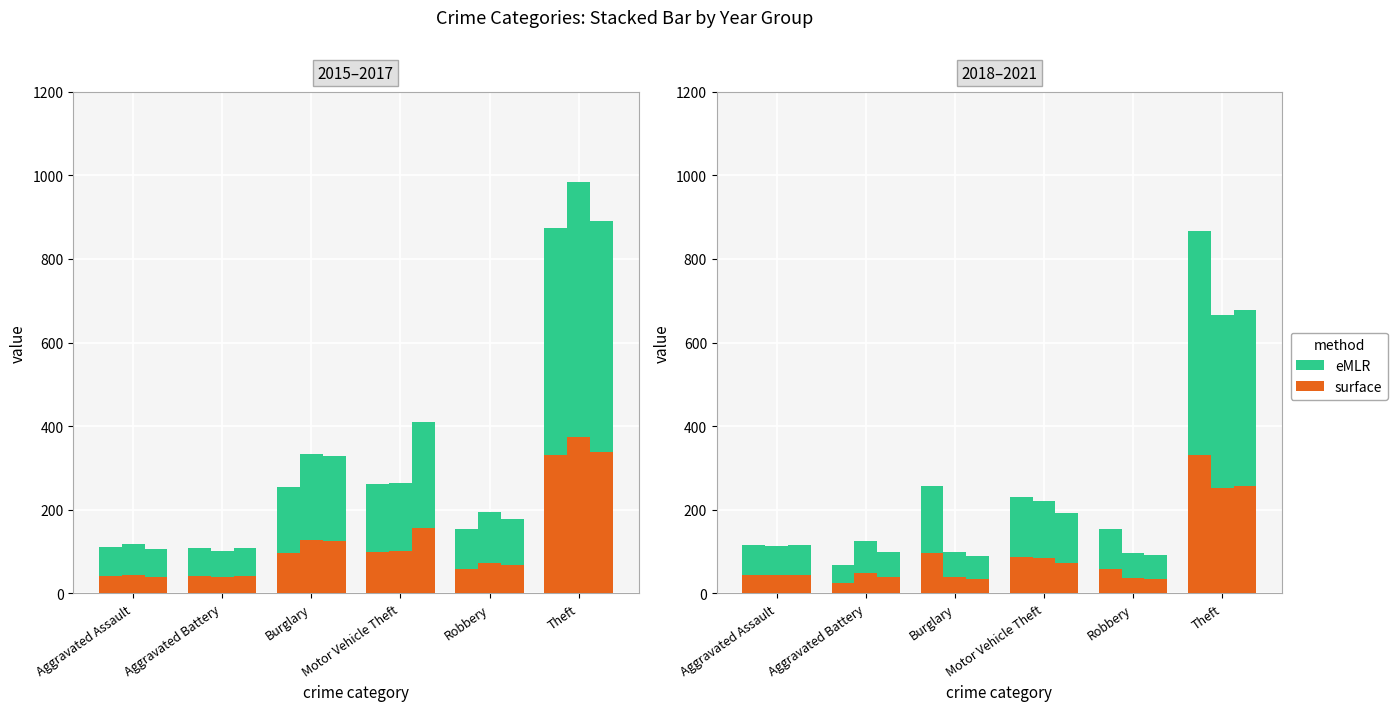

What is the approximate value of 2020 at Motor Vehicle Theft, to the nearest 100?

200